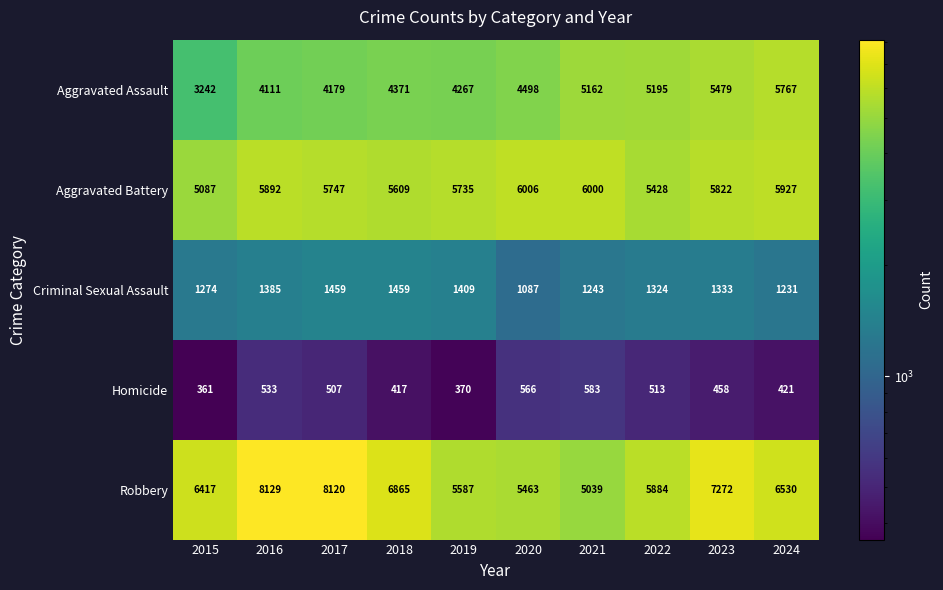

What is the sum of all Criminal Sexual Assault values?

13204